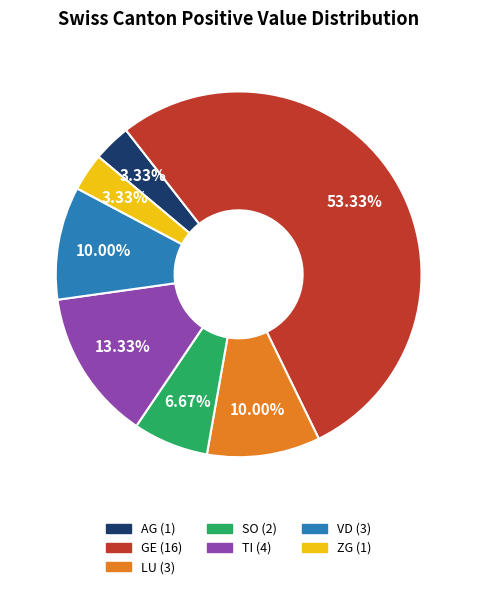

Does any single category account for the majority?

Yes